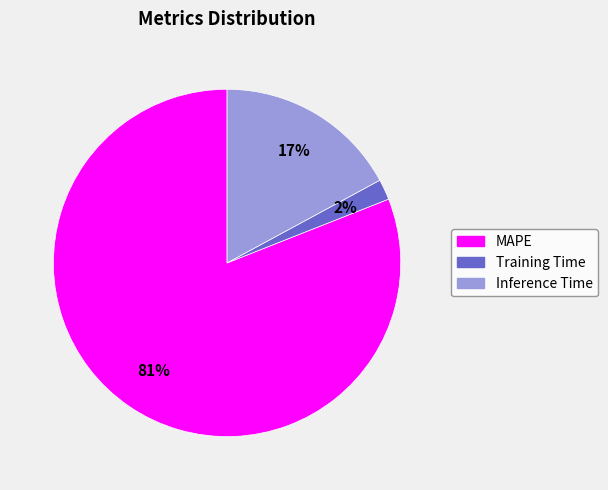

To the nearest percent, what is the difference between the Training Time and Inference Time slice percentages?

15%